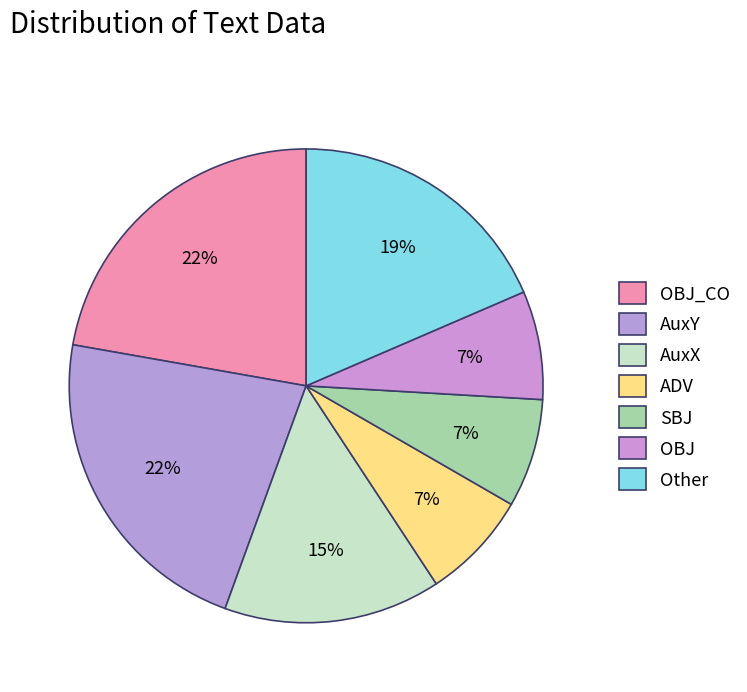

Count the number of slices in the pie.

7